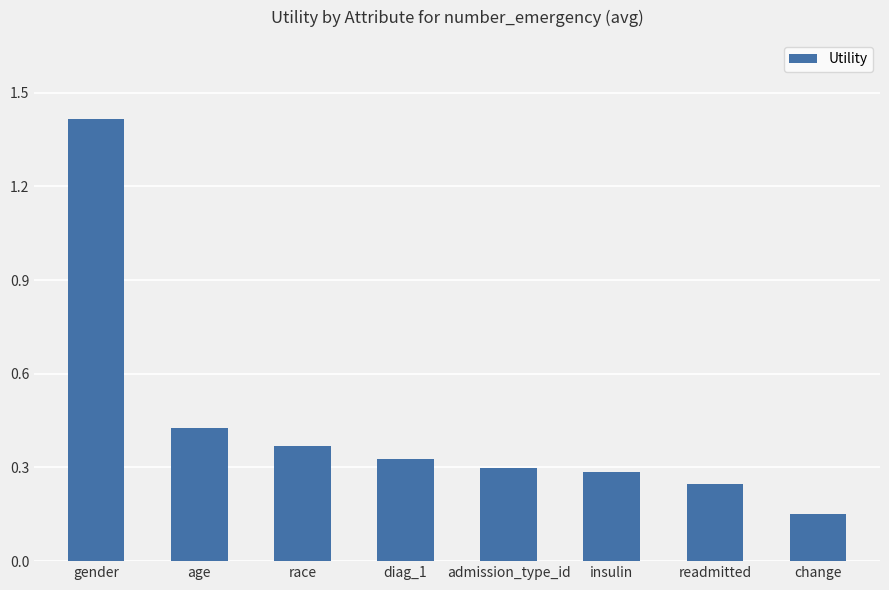

How many bars are there in total?

8